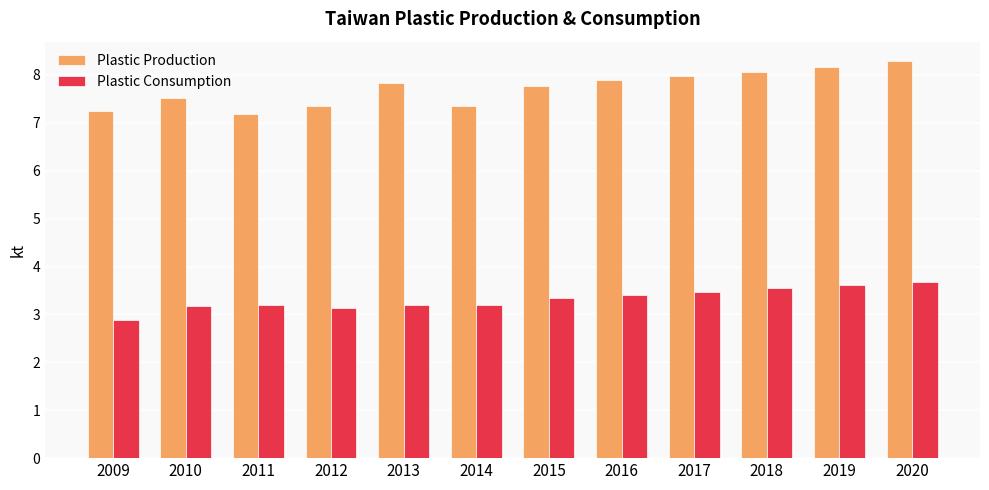

What is the value of the Plastic Consumption bar at the 12th from the left?

3.7